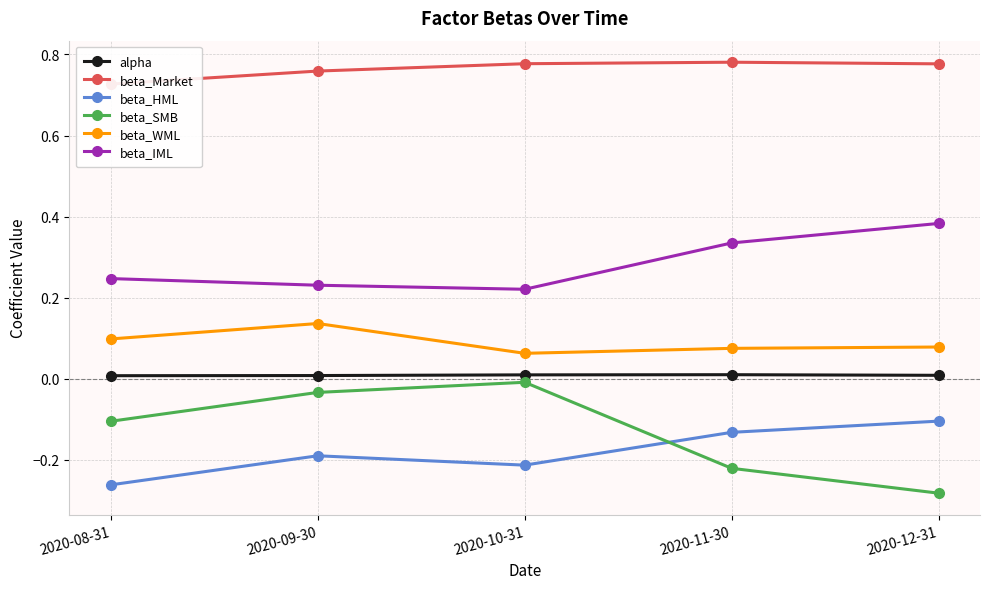

Reading left to right, transcribe all the data shown in this chart.

alpha: 0.0	0.0	0.0	0.0	0.0
beta_Market: 0.7	0.8	0.8	0.8	0.8
beta_HML: -0.3	-0.2	-0.2	-0.1	-0.1
beta_SMB: -0.1	-0.0	-0.0	-0.2	-0.3
beta_WML: 0.1	0.1	0.1	0.1	0.1
beta_IML: 0.2	0.2	0.2	0.3	0.4